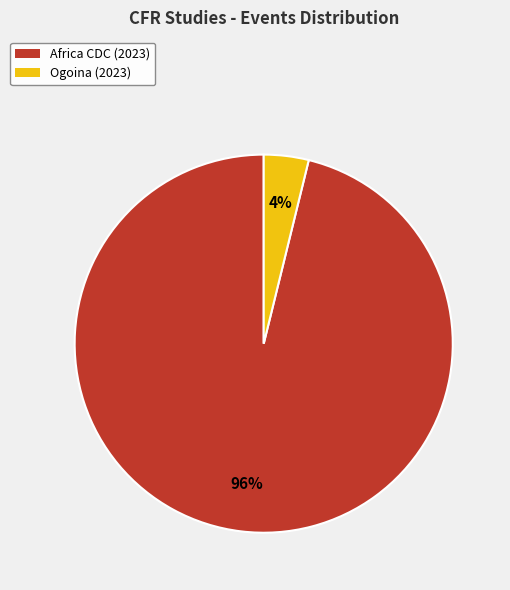

Between Ogoina (2023) and Africa CDC (2023), which is larger?

Africa CDC (2023)